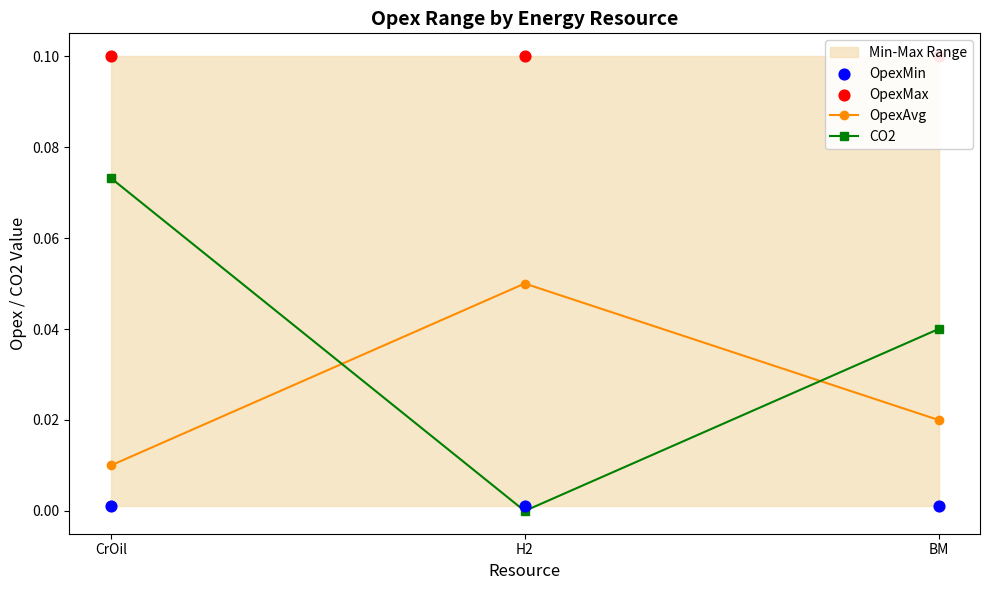

Which series has the largest Y range (max minus min)?

CO2